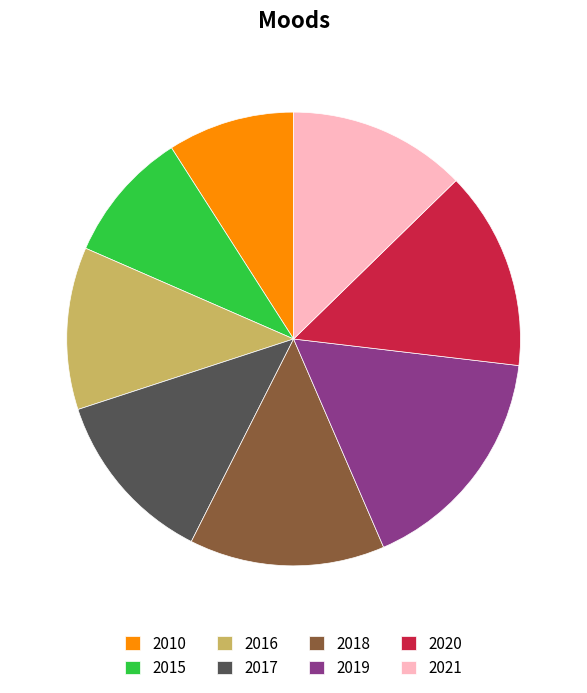

What is the ratio of the value at 2015 to the value at 2019?

0.6